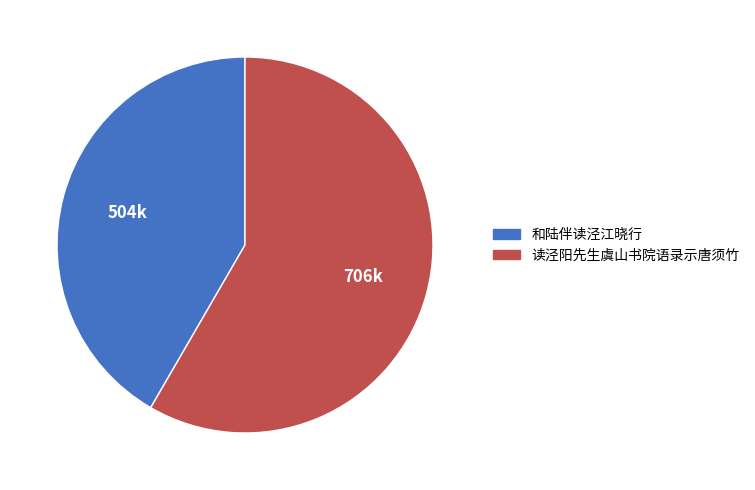

Rank the categories by value from lowest to highest.

和陆伴读泾江晓行, 读泾阳先生虞山书院语录示唐须竹